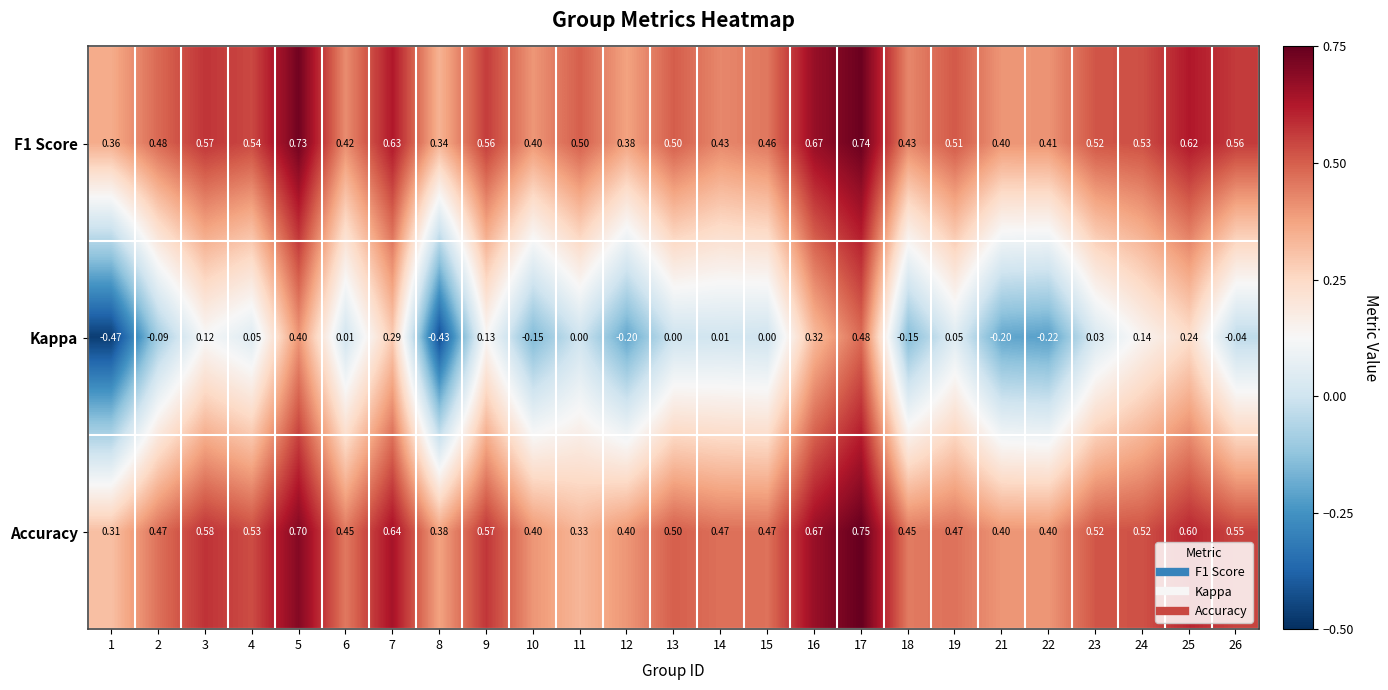

Which series has the largest range (max minus min)?

Kappa